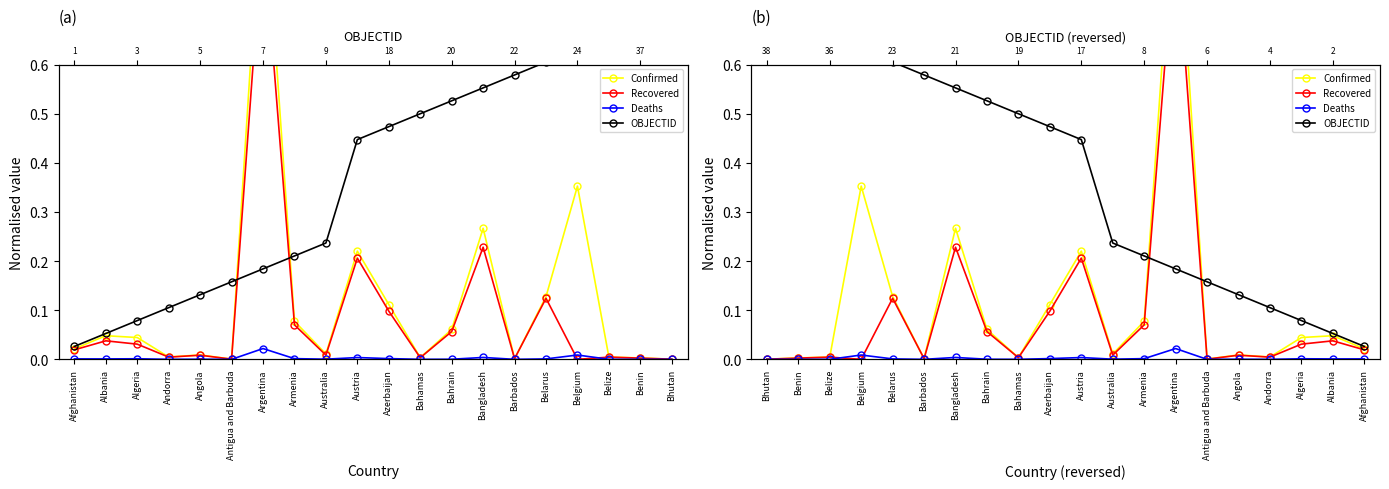

True or false: Confirmed and Recovered cross at least once.

False